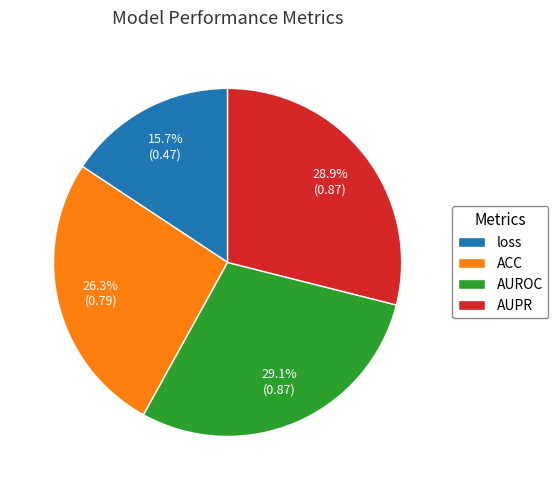

Combined, do ACC and AUPR account for over 50%?

Yes